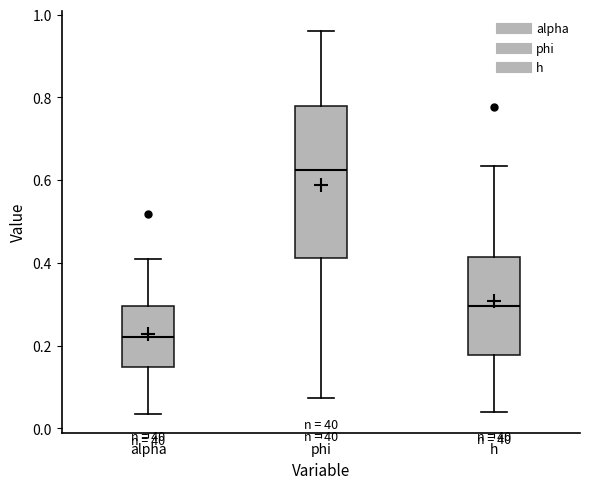

Reading left to right, read every box against the y-axis: the position of its median line, the range the box covers, and the ends of its whiskers. The values are not printed on the chart, so give them approximately, as read against the axis.

alpha: median 0.22, box 0.14 to 0.30, whiskers 0.04 to 0.42
phi: median 0.62, box 0.42 to 0.78, whiskers 0.08 to 0.96
h: median 0.30, box 0.18 to 0.42, whiskers 0.04 to 0.64